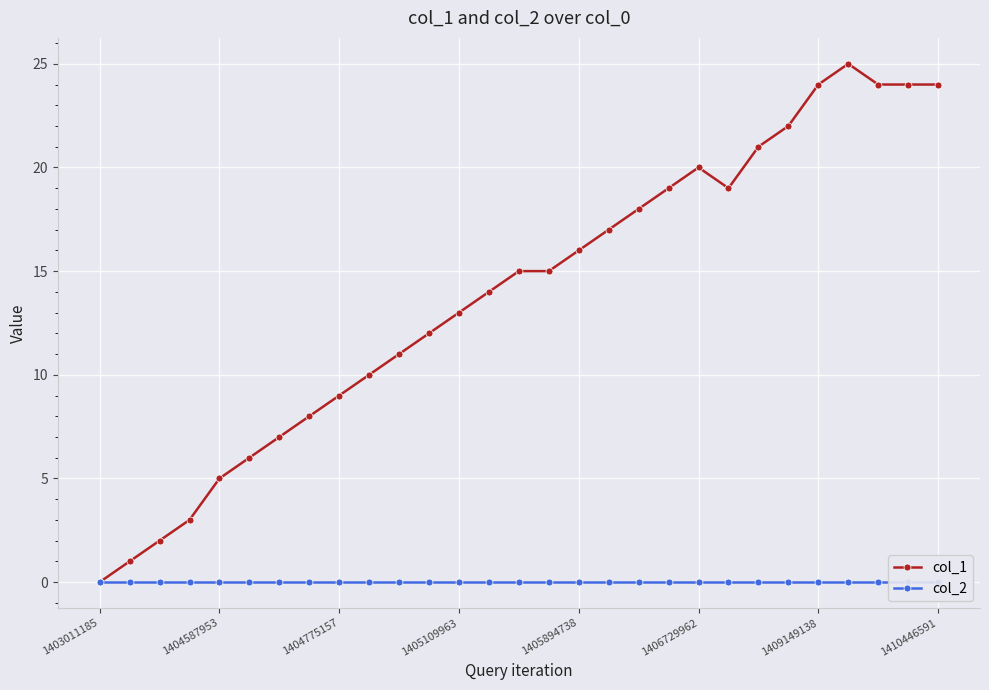

Read the col_1 value at 9, to the nearest 10.

10